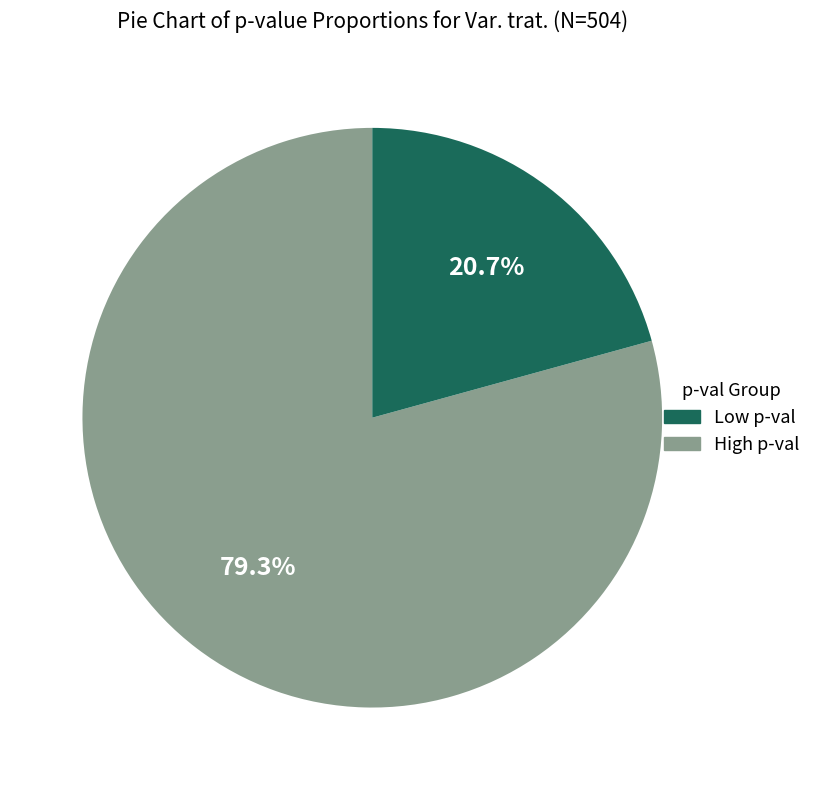

Is there any slice that represents more than half of the pie?

Yes